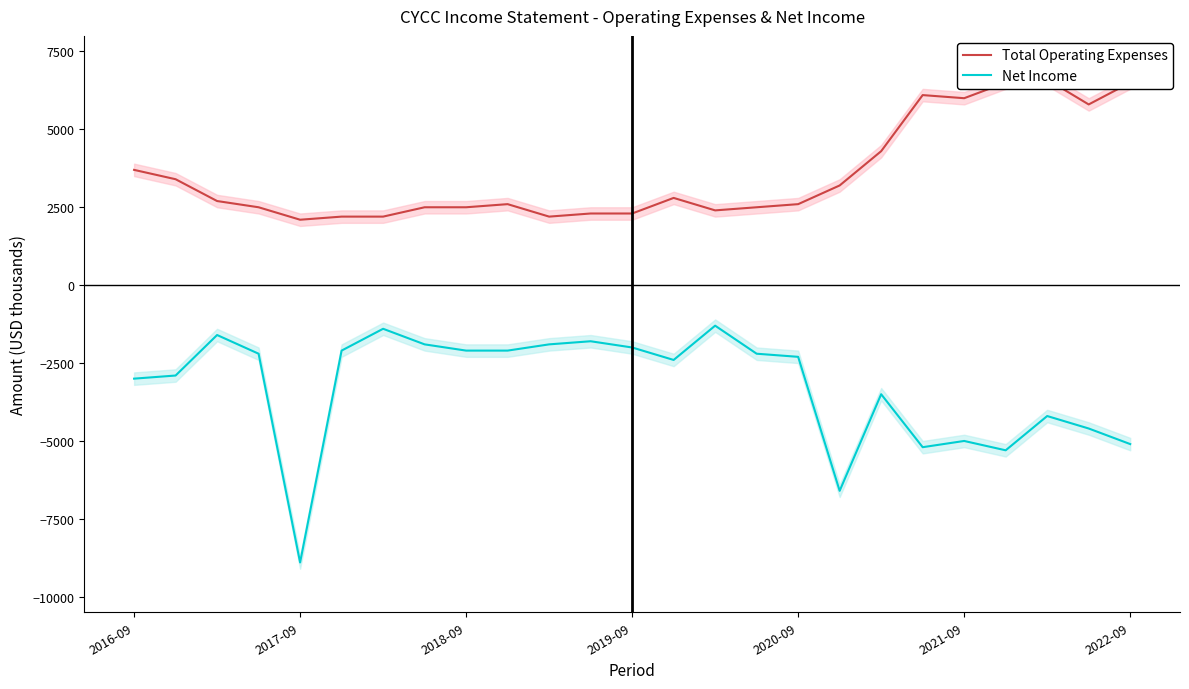

What is the highest value of the Net Income series?

-1300